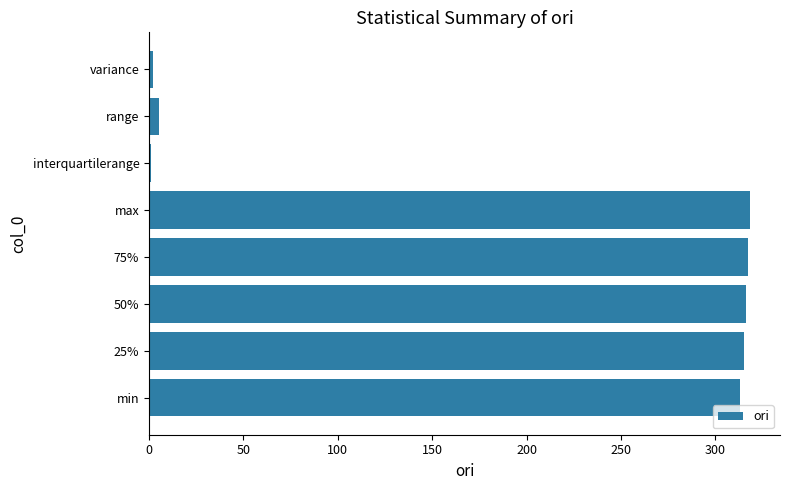

The value at max is 488.6. True or false?

False